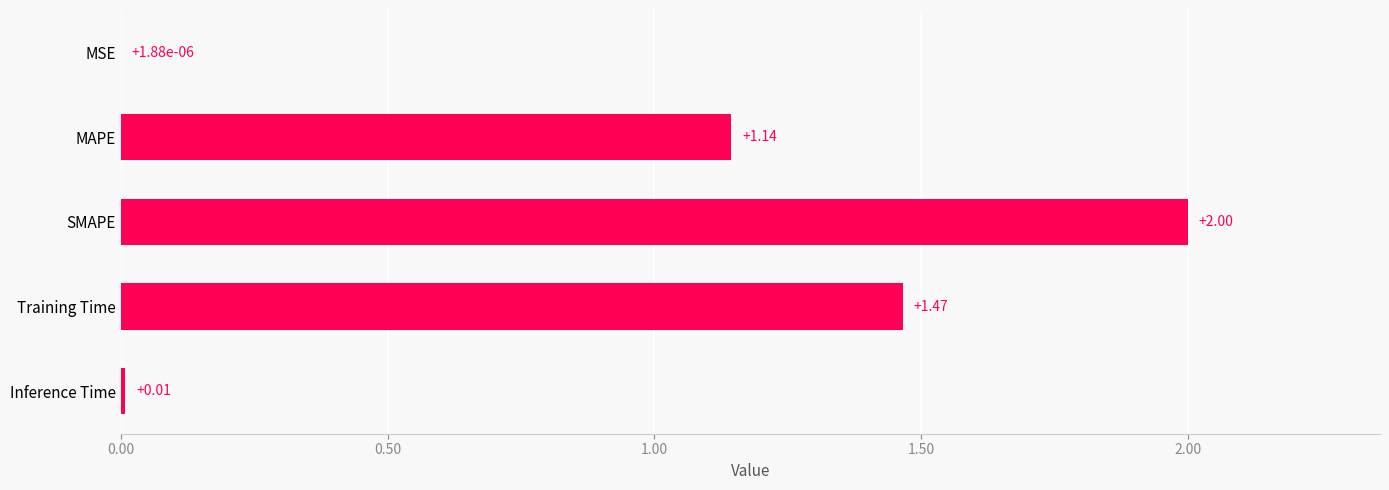

What is the change in value from MSE to SMAPE?

+2.0